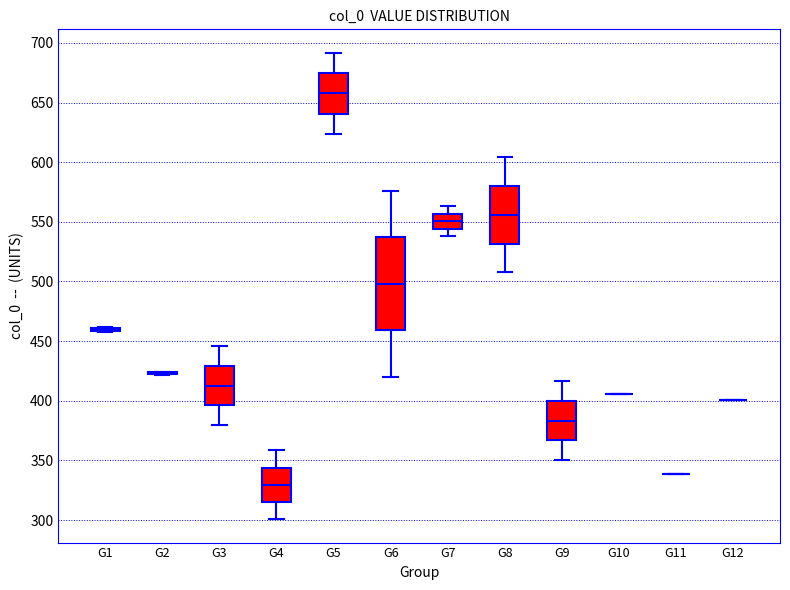

Reading left to right, transcribe this box plot: for each box, give where its median line is, the range the box spans, and where its two whiskers end, as read against the y-axis. The values are not printed on the chart, so give them approximately, as read against the axis.

G1: box collapsed to a line at 460, whiskers 460 to 460
G2: box collapsed to a line at 425, whiskers 420 to 425
G3: median 415, box 395 to 430, whiskers 380 to 445
G4: median 330, box 315 to 345, whiskers 300 to 360
G5: median 660, box 640 to 675, whiskers 625 to 690
G6: median 500, box 460 to 535, whiskers 420 to 575
G7: median 550, box 545 to 555, whiskers 540 to 565
G8: median 555, box 530 to 580, whiskers 510 to 605
G9: median 385, box 365 to 400, whiskers 350 to 415
G10: box collapsed to a line at 405, whiskers 405 to 405
G11: box collapsed to a line at 340, whiskers 340 to 340
G12: box collapsed to a line at 400, whiskers 400 to 400